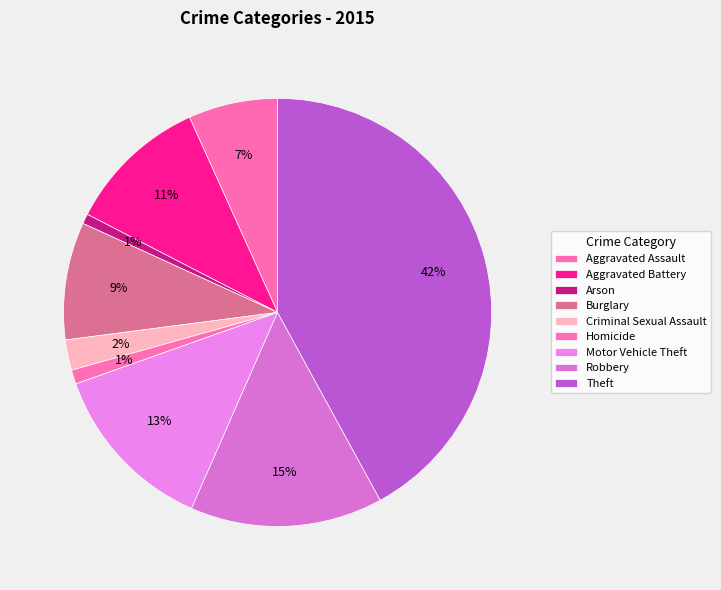

To the nearest percent, what percentage of the pie is Homicide?

1%